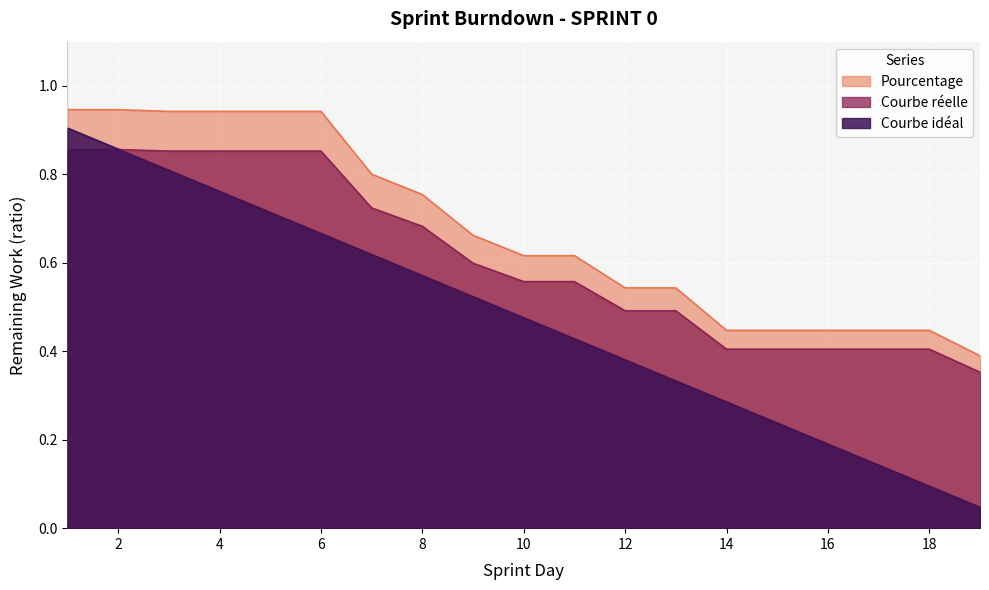

True or false: Courbe réelle and Courbe idéal cross at least once.

True